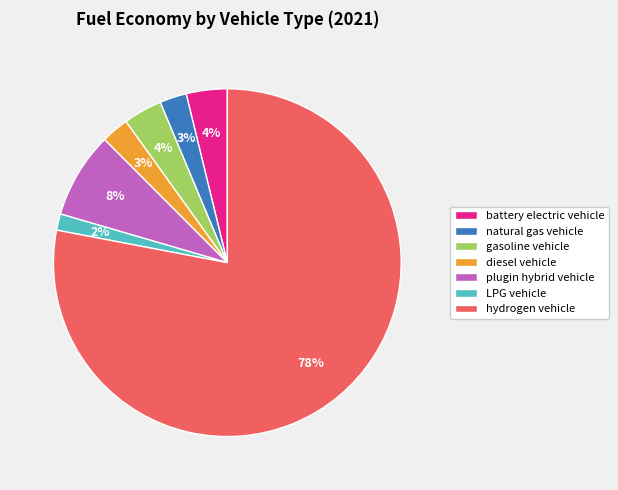

Count the number of slices in the pie.

7